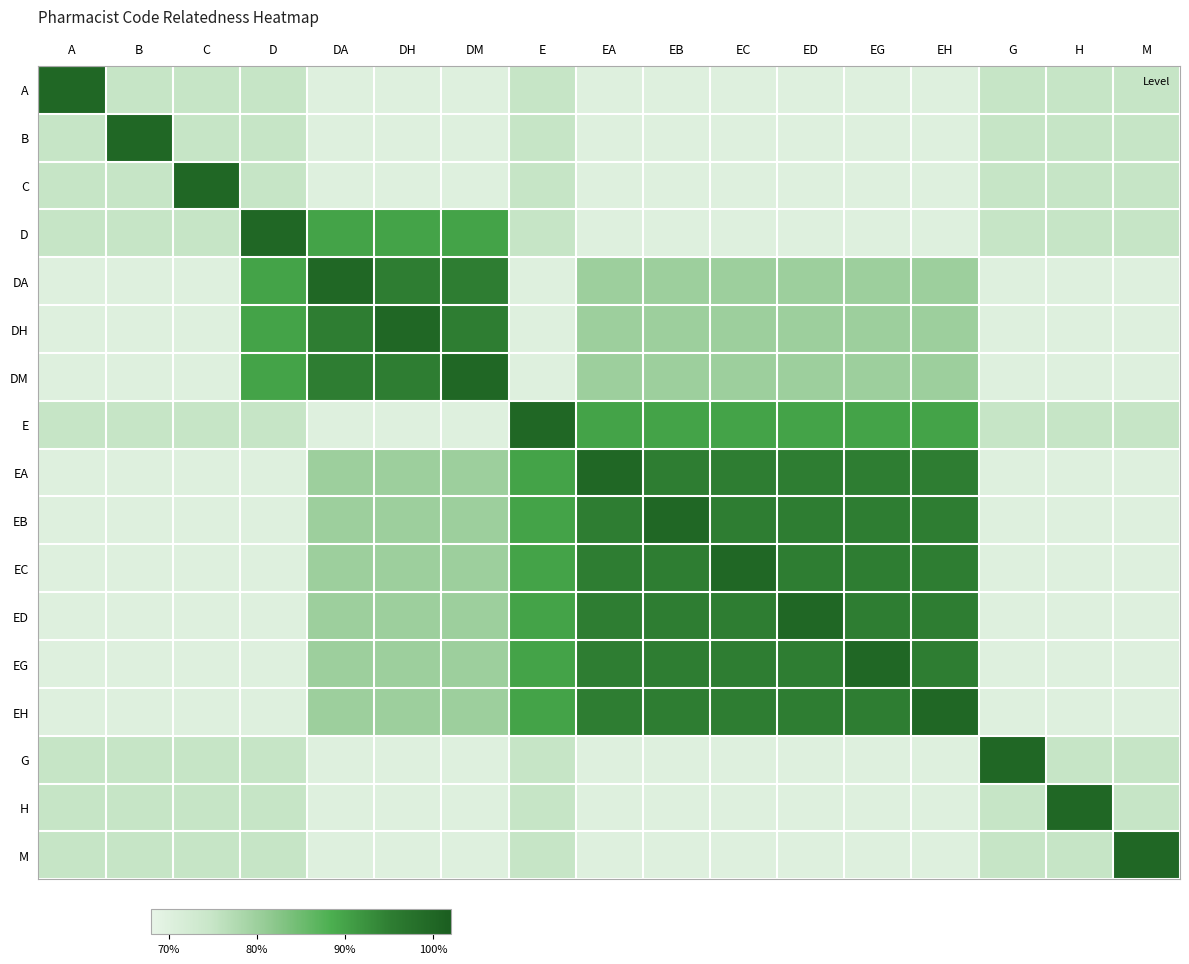

Reading right to left, transcribe all the data shown in this chart.

A: M=0.8	H=0.8	G=0.8	EH=0.7	EG=0.7	ED=0.7	EC=0.7	EB=0.7	EA=0.7	E=0.8	DM=0.7	DH=0.7	DA=0.7	D=0.8	C=0.8	B=0.8	A=1.0
B: M=0.8	H=0.8	G=0.8	EH=0.7	EG=0.7	ED=0.7	EC=0.7	EB=0.7	EA=0.7	E=0.8	DM=0.7	DH=0.7	DA=0.7	D=0.8	C=0.8	B=1.0	A=0.8
C: M=0.8	H=0.8	G=0.8	EH=0.7	EG=0.7	ED=0.7	EC=0.7	EB=0.7	EA=0.7	E=0.8	DM=0.7	DH=0.7	DA=0.7	D=0.8	C=1.0	B=0.8	A=0.8
D: M=0.8	H=0.8	G=0.8	EH=0.7	EG=0.7	ED=0.7	EC=0.7	EB=0.7	EA=0.7	E=0.8	DM=0.9	DH=0.9	DA=0.9	D=1.0	C=0.8	B=0.8	A=0.8
DA: M=0.7	H=0.7	G=0.7	EH=0.8	EG=0.8	ED=0.8	EC=0.8	EB=0.8	EA=0.8	E=0.7	DM=0.9	DH=0.9	DA=1.0	D=0.9	C=0.7	B=0.7	A=0.7
DH: M=0.7	H=0.7	G=0.7	EH=0.8	EG=0.8	ED=0.8	EC=0.8	EB=0.8	EA=0.8	E=0.7	DM=0.9	DH=1.0	DA=0.9	D=0.9	C=0.7	B=0.7	A=0.7
DM: M=0.7	H=0.7	G=0.7	EH=0.8	EG=0.8	ED=0.8	EC=0.8	EB=0.8	EA=0.8	E=0.7	DM=1.0	DH=0.9	DA=0.9	D=0.9	C=0.7	B=0.7	A=0.7
E: M=0.8	H=0.8	G=0.8	EH=0.9	EG=0.9	ED=0.9	EC=0.9	EB=0.9	EA=0.9	E=1.0	DM=0.7	DH=0.7	DA=0.7	D=0.8	C=0.8	B=0.8	A=0.8
EA: M=0.7	H=0.7	G=0.7	EH=0.9	EG=0.9	ED=0.9	EC=0.9	EB=0.9	EA=1.0	E=0.9	DM=0.8	DH=0.8	DA=0.8	D=0.7	C=0.7	B=0.7	A=0.7
EB: M=0.7	H=0.7	G=0.7	EH=0.9	EG=0.9	ED=0.9	EC=0.9	EB=1.0	EA=0.9	E=0.9	DM=0.8	DH=0.8	DA=0.8	D=0.7	C=0.7	B=0.7	A=0.7
EC: M=0.7	H=0.7	G=0.7	EH=0.9	EG=0.9	ED=0.9	EC=1.0	EB=0.9	EA=0.9	E=0.9	DM=0.8	DH=0.8	DA=0.8	D=0.7	C=0.7	B=0.7	A=0.7
ED: M=0.7	H=0.7	G=0.7	EH=0.9	EG=0.9	ED=1.0	EC=0.9	EB=0.9	EA=0.9	E=0.9	DM=0.8	DH=0.8	DA=0.8	D=0.7	C=0.7	B=0.7	A=0.7
EG: M=0.7	H=0.7	G=0.7	EH=0.9	EG=1.0	ED=0.9	EC=0.9	EB=0.9	EA=0.9	E=0.9	DM=0.8	DH=0.8	DA=0.8	D=0.7	C=0.7	B=0.7	A=0.7
EH: M=0.7	H=0.7	G=0.7	EH=1.0	EG=0.9	ED=0.9	EC=0.9	EB=0.9	EA=0.9	E=0.9	DM=0.8	DH=0.8	DA=0.8	D=0.7	C=0.7	B=0.7	A=0.7
G: M=0.8	H=0.8	G=1.0	EH=0.7	EG=0.7	ED=0.7	EC=0.7	EB=0.7	EA=0.7	E=0.8	DM=0.7	DH=0.7	DA=0.7	D=0.8	C=0.8	B=0.8	A=0.8
H: M=0.8	H=1.0	G=0.8	EH=0.7	EG=0.7	ED=0.7	EC=0.7	EB=0.7	EA=0.7	E=0.8	DM=0.7	DH=0.7	DA=0.7	D=0.8	C=0.8	B=0.8	A=0.8
M: M=1.0	H=0.8	G=0.8	EH=0.7	EG=0.7	ED=0.7	EC=0.7	EB=0.7	EA=0.7	E=0.8	DM=0.7	DH=0.7	DA=0.7	D=0.8	C=0.8	B=0.8	A=0.8